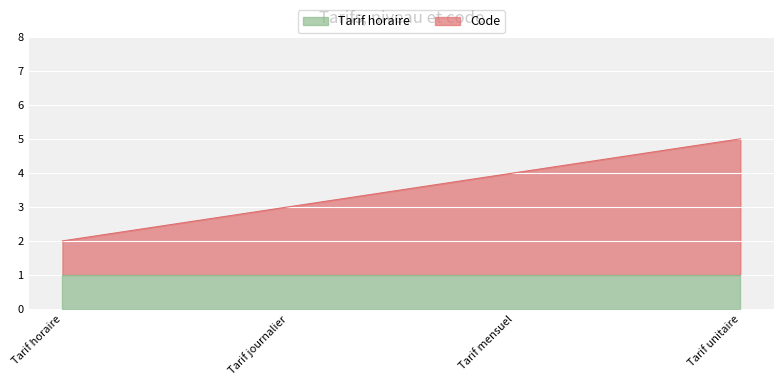

True or false: the data shows 5 at Tarif unitaire.

True